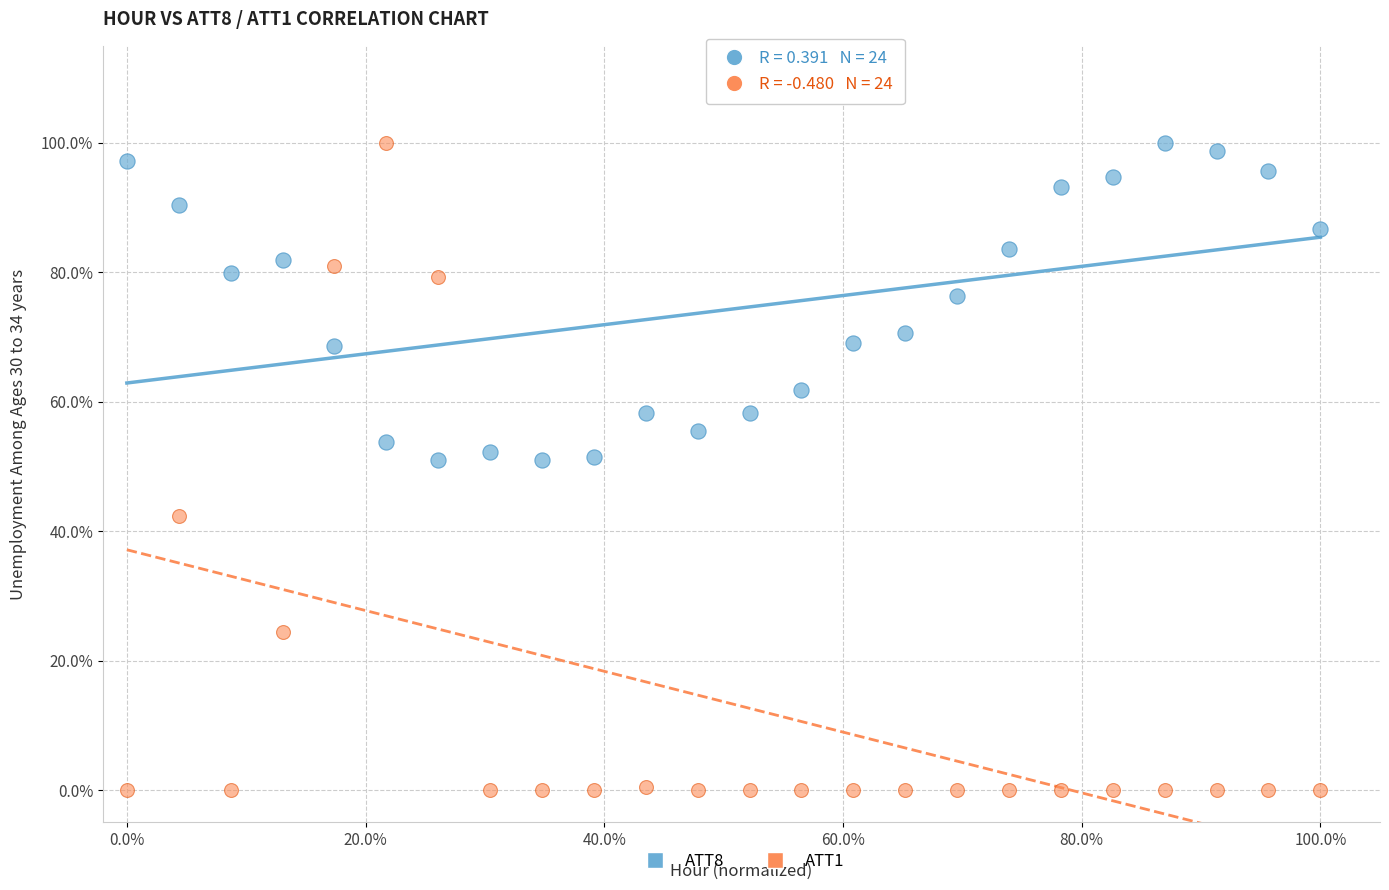

Which series reaches the minimum Y coordinate?

ATT1